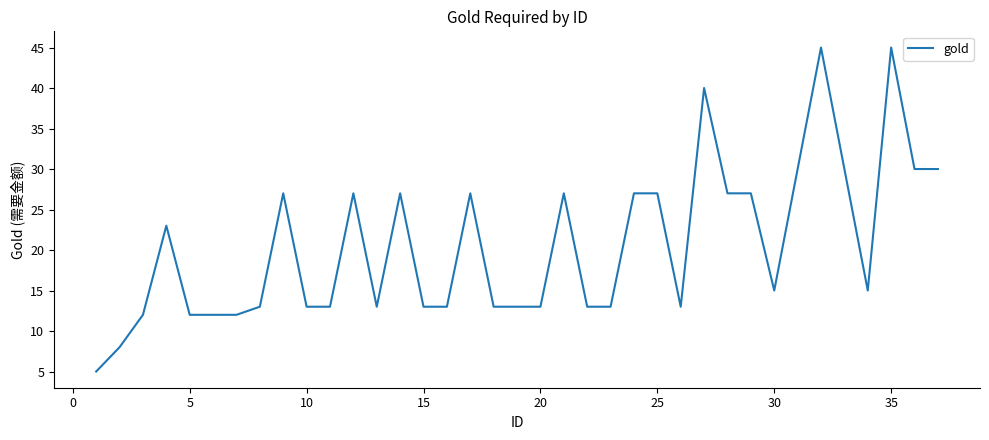

Count the number of categories in the chart.

37